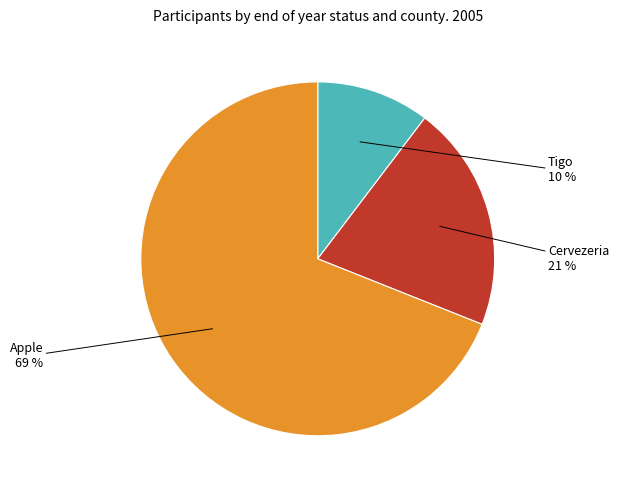

Which category accounts for the majority?

Apple